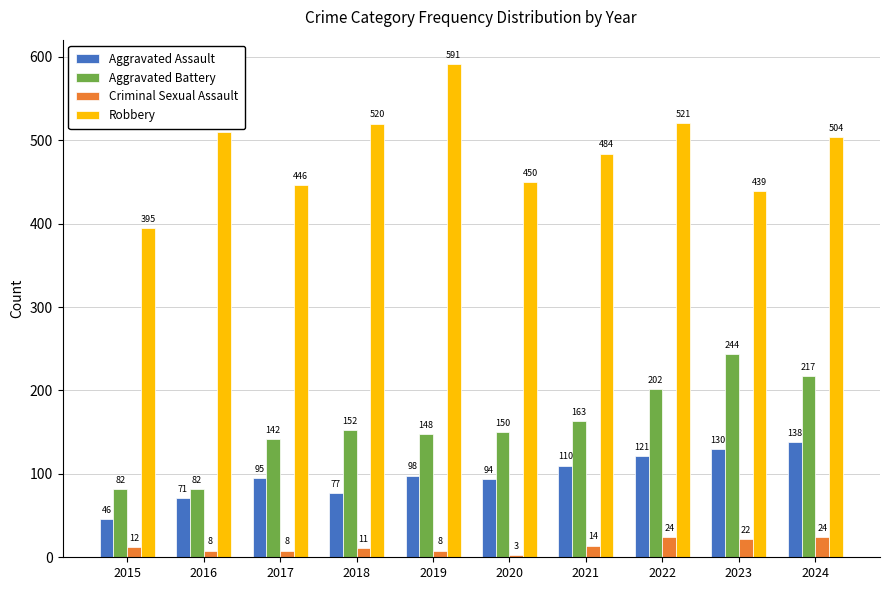

How many bars are there in each group?

4